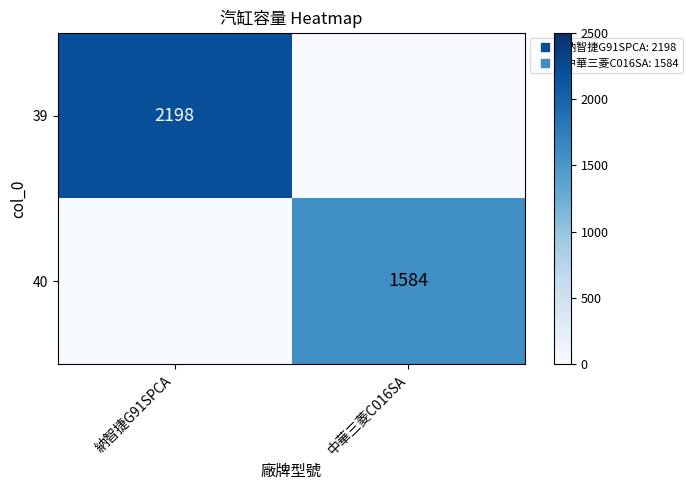

Is the value of 39 at 納智捷G91SPCA greater than the value of 40 at 納智捷G91SPCA?

Yes